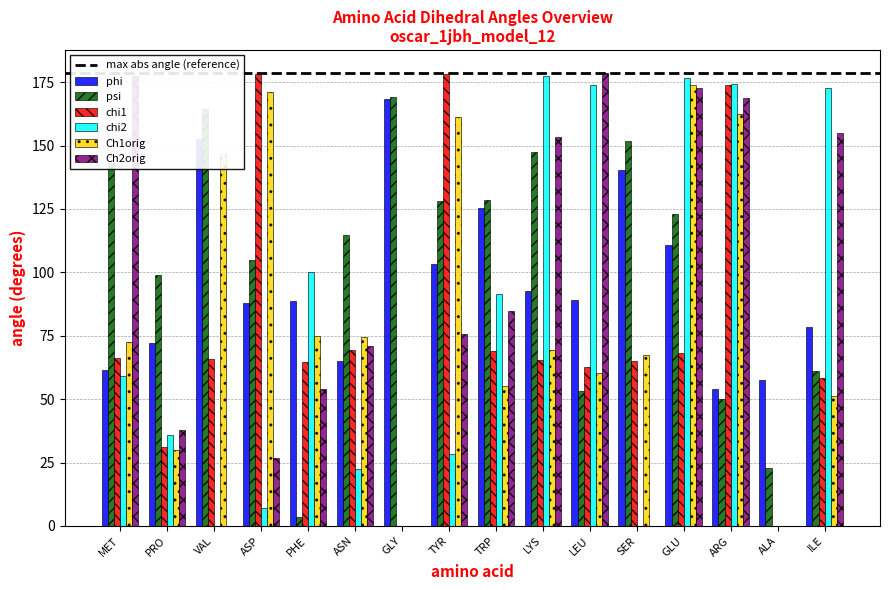

What is the greatest value displayed?

178.8